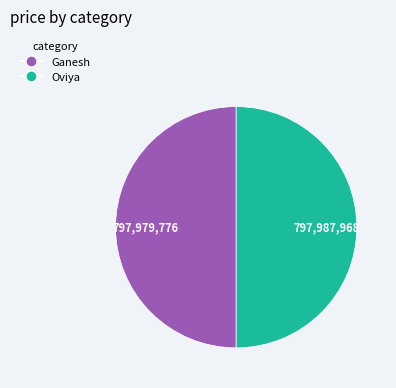

Is the sum of Oviya and Ganesh greater than half?

Yes